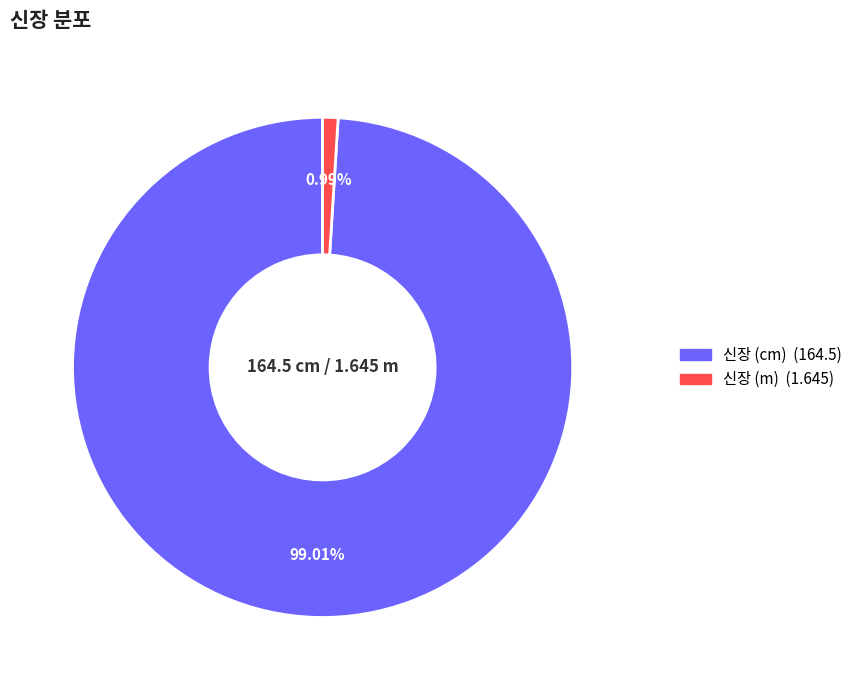

The 신장 (m) slice represents 14% of the pie. True or false?

False